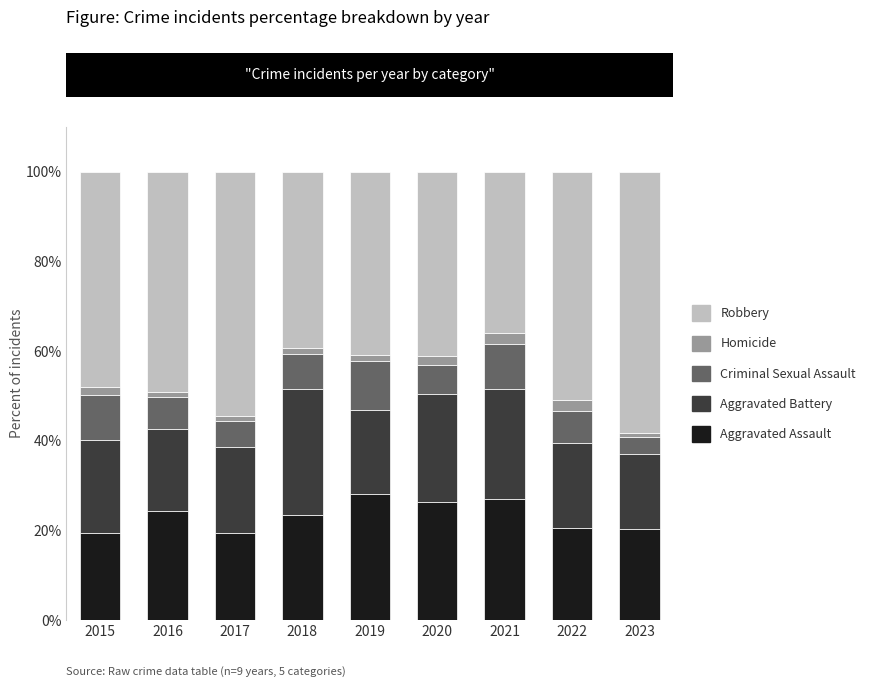

The Aggravated Assault series shows 27.8 at 2023. True or false?

False